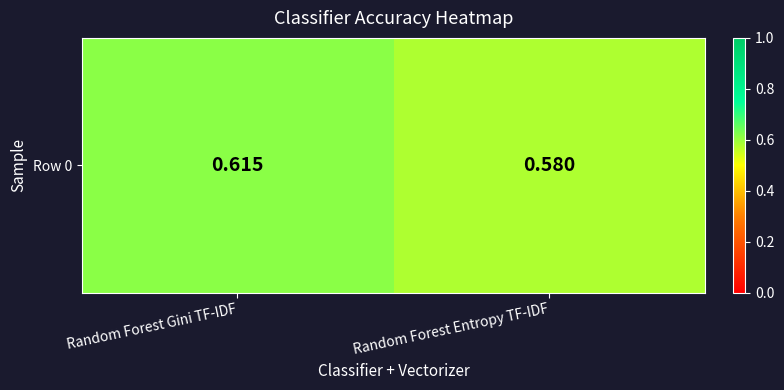

What is the sum of the values at Random Forest Entropy TF-IDF and Random Forest Gini TF-IDF?

1.2